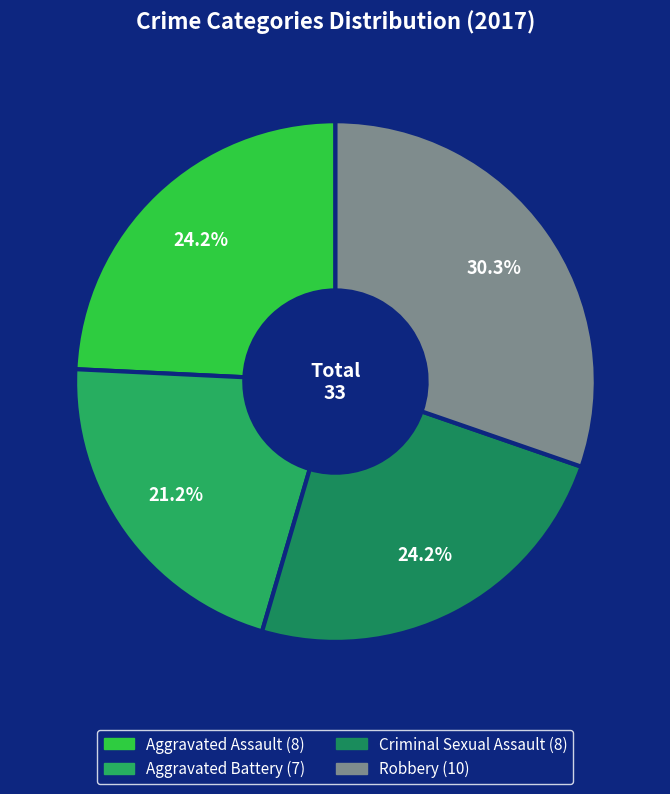

Between Aggravated Assault and Aggravated Battery, which is larger?

Aggravated Assault